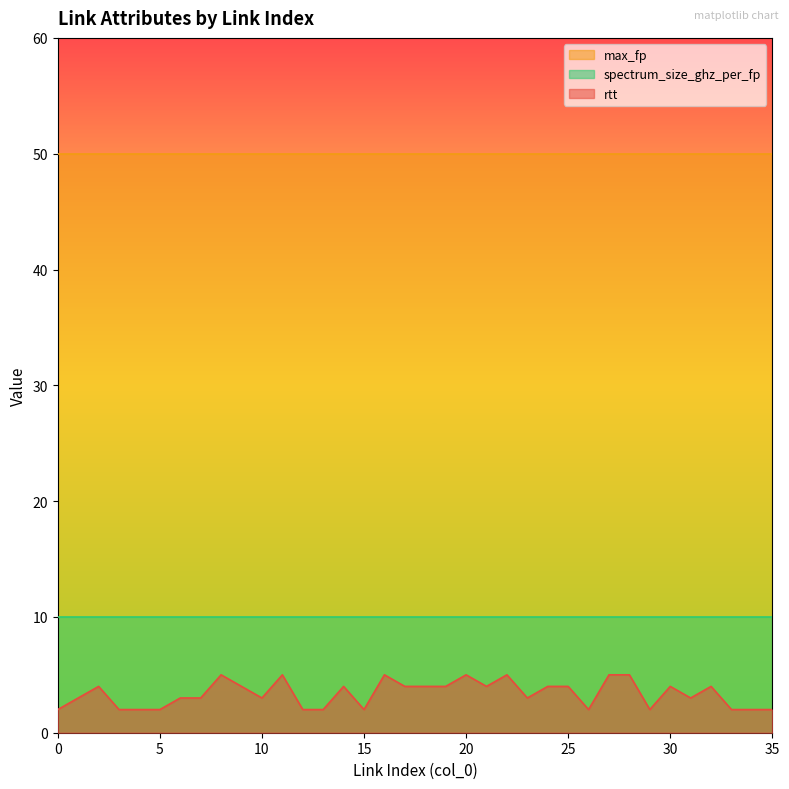

Between 6 and 8, which series saw the biggest shift?

rtt